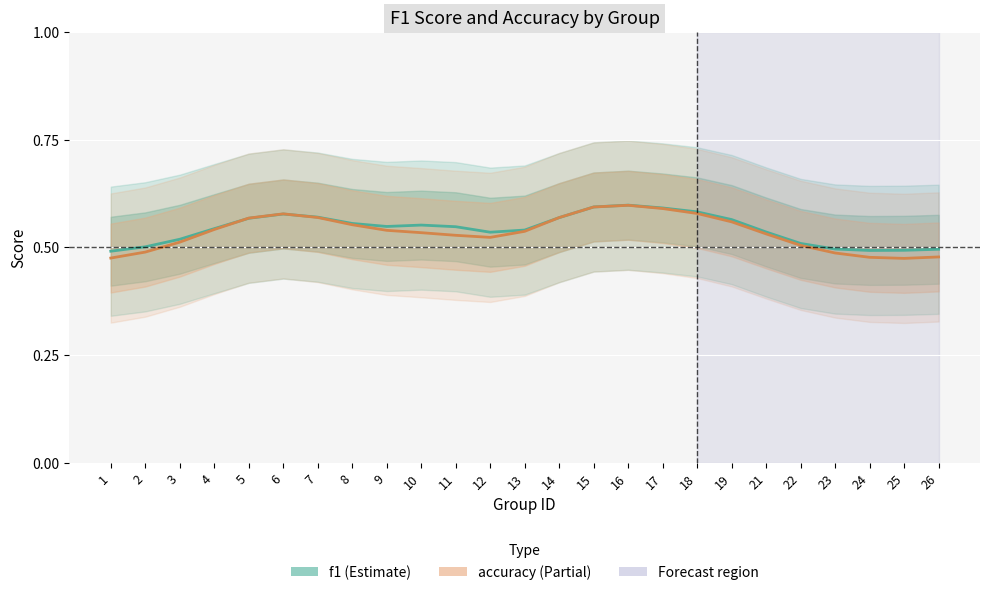

Between 18 and 8, which is larger?

18